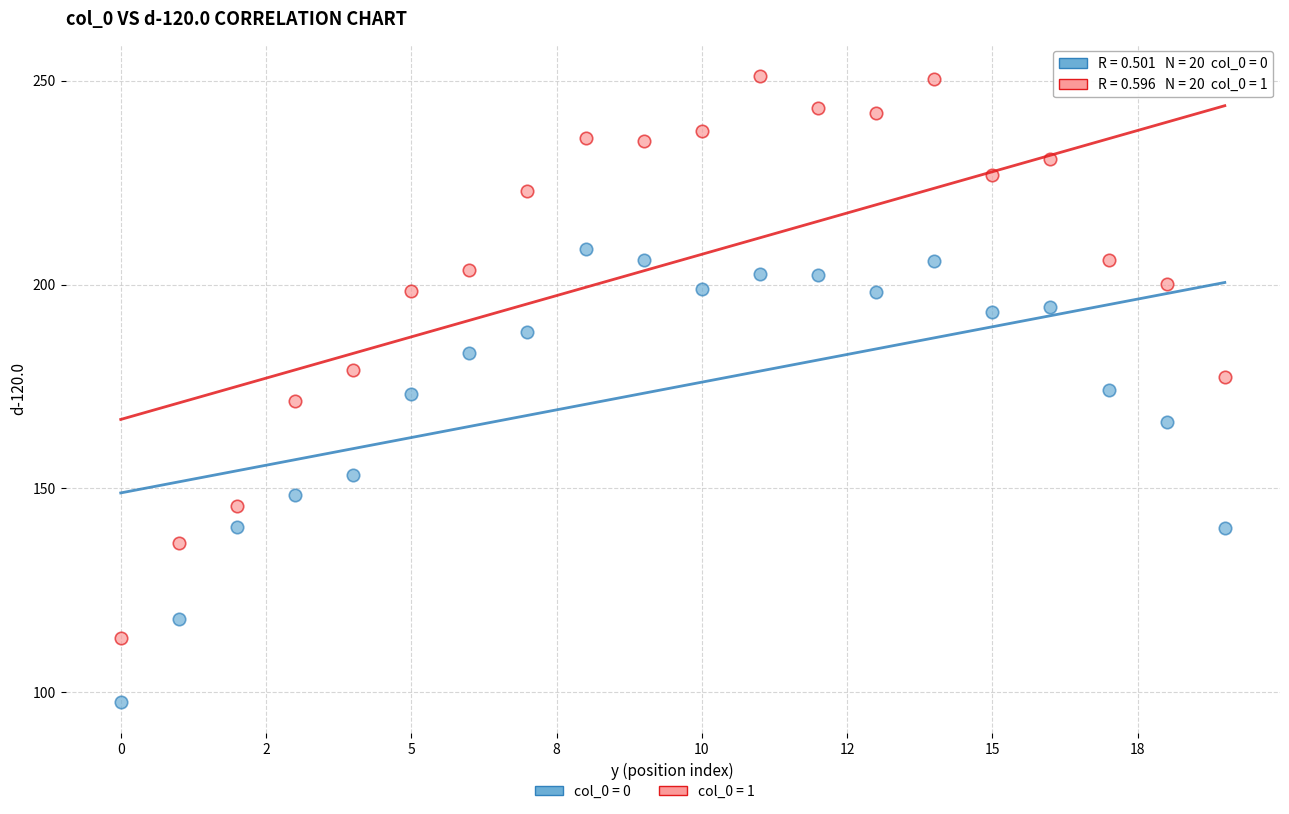

Across all data points, what is the range of Y values (max minus min)?

153.6